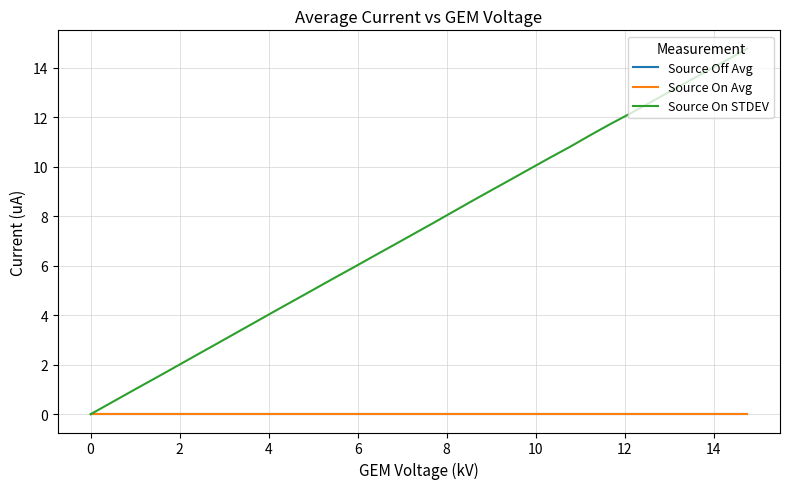

Which series has the largest range (max minus min)?

Source On STDEV